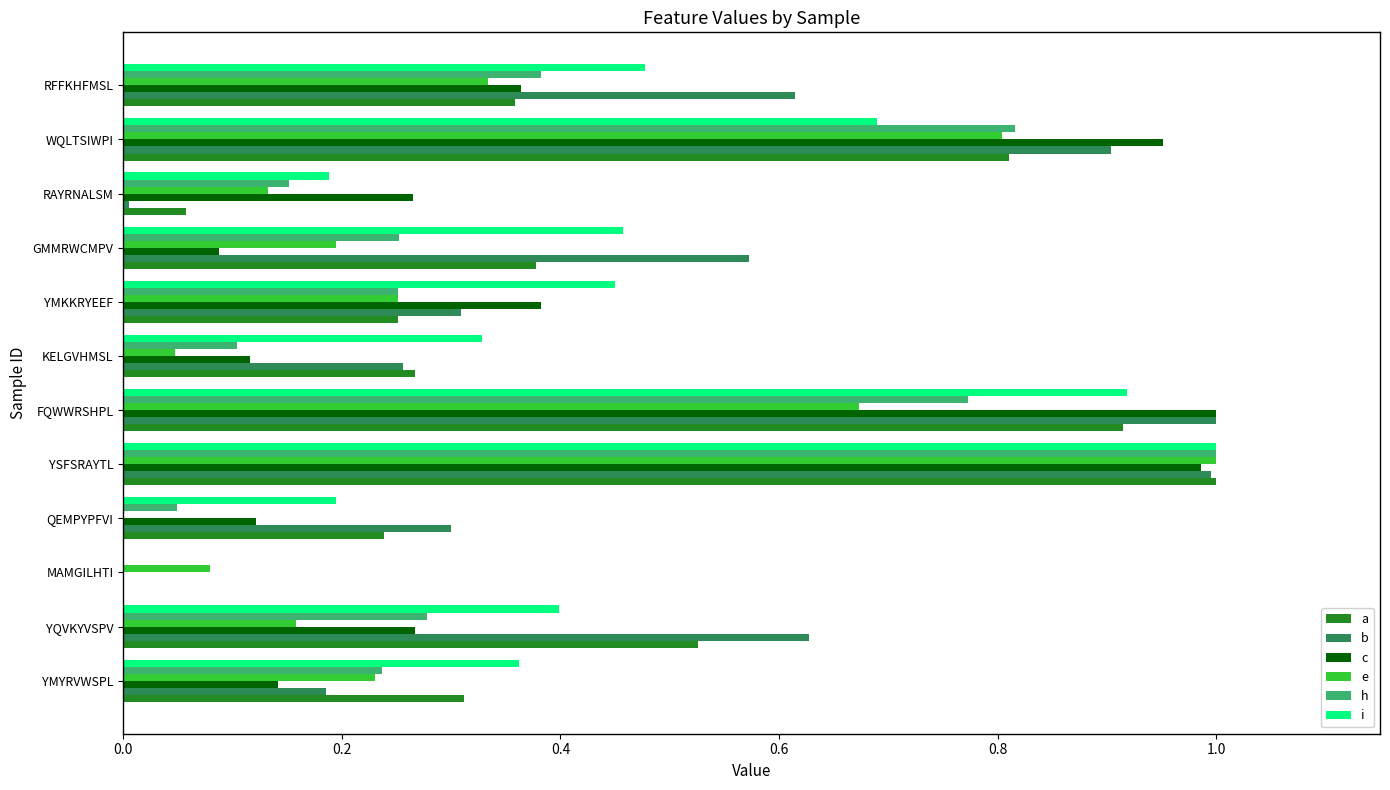

At which category is the sum across all series the highest?

YSFSRAYTL